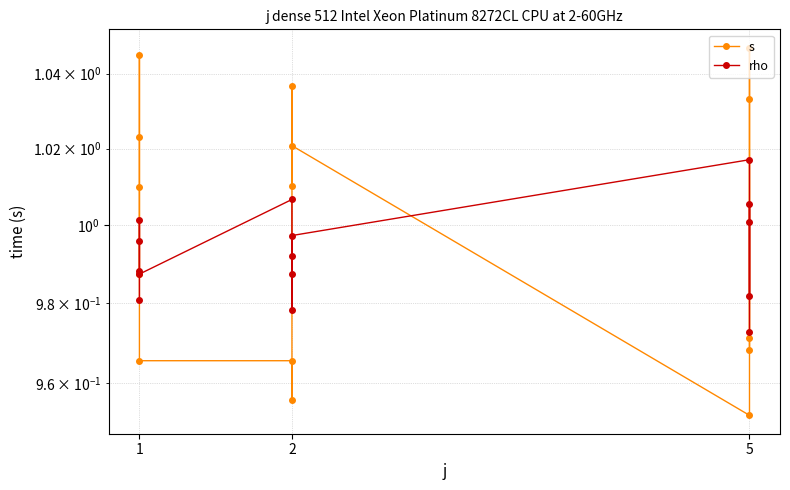

At which label does s first exceed 1?

1